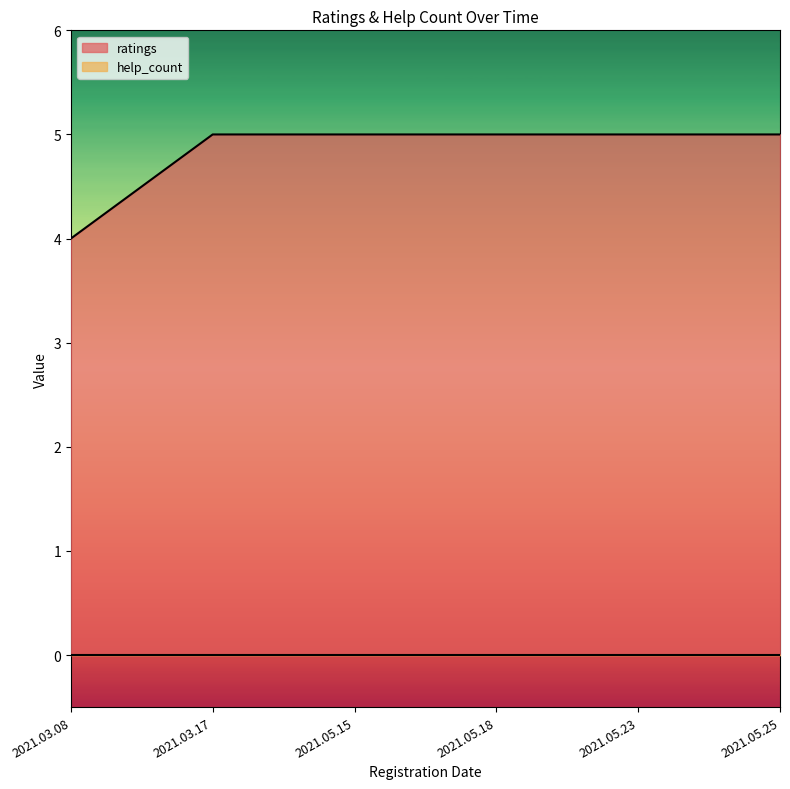

What is the value of the 3rd point from the left?

5